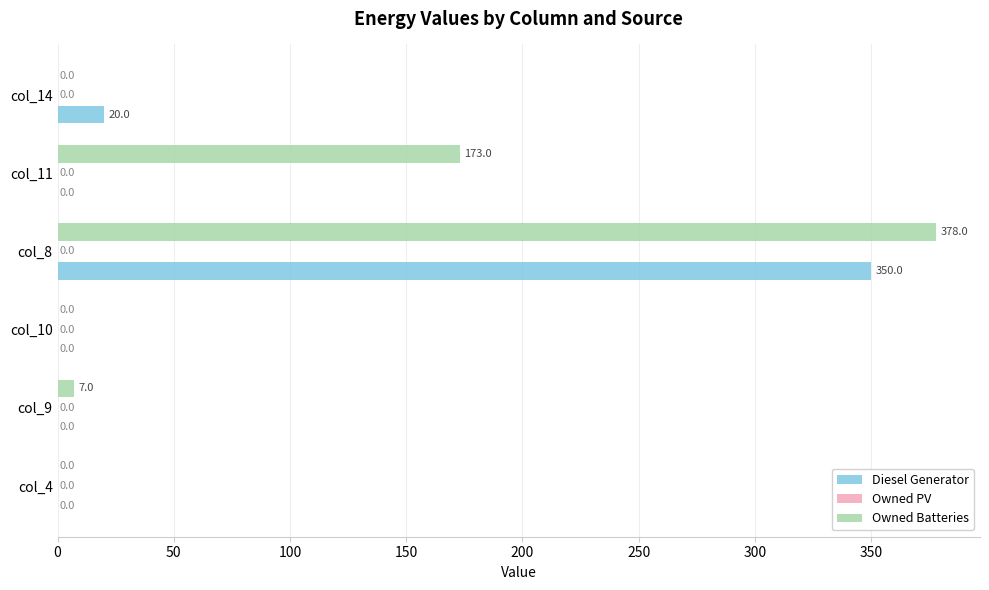

At which category does the chart reach its peak across all series?

col_8